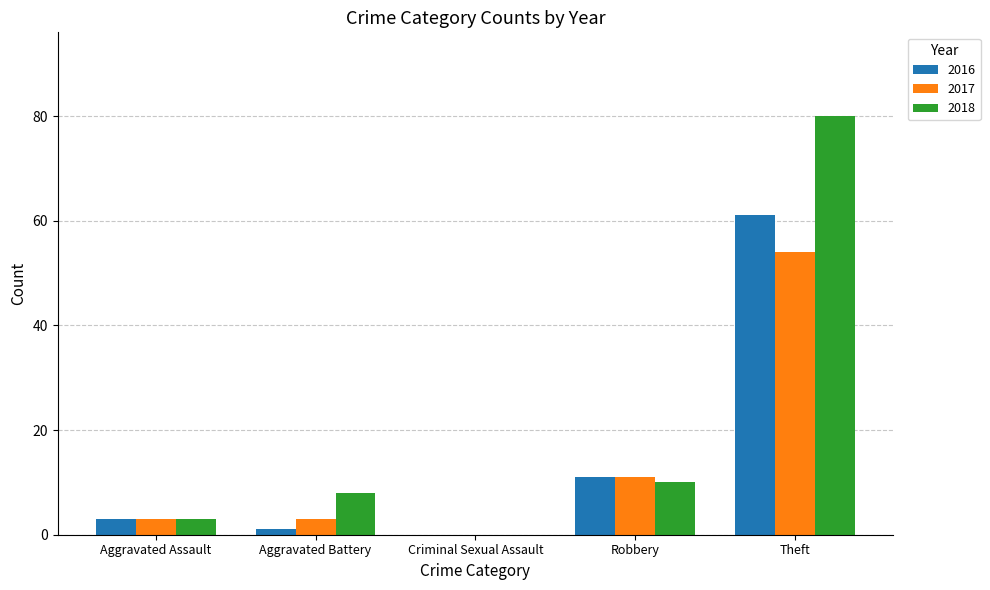

What is the maximum value for 2017?

54